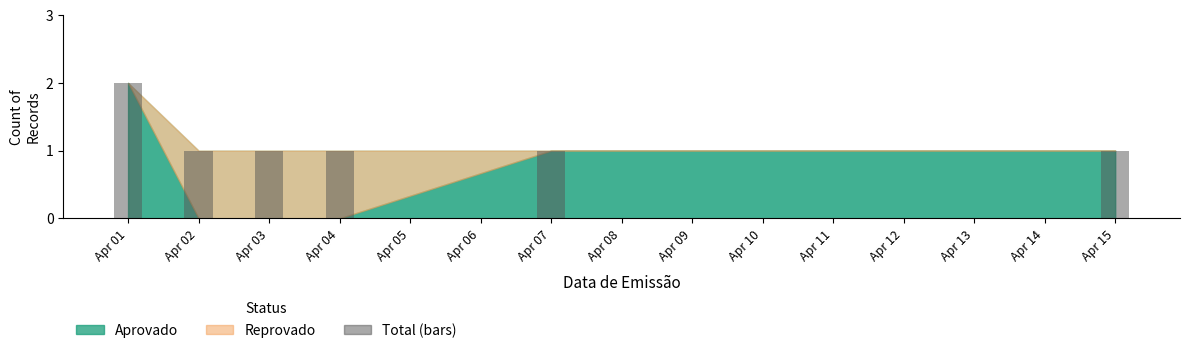

Reading left to right, extract all data points from this chart.

2	1	1	1	1	1